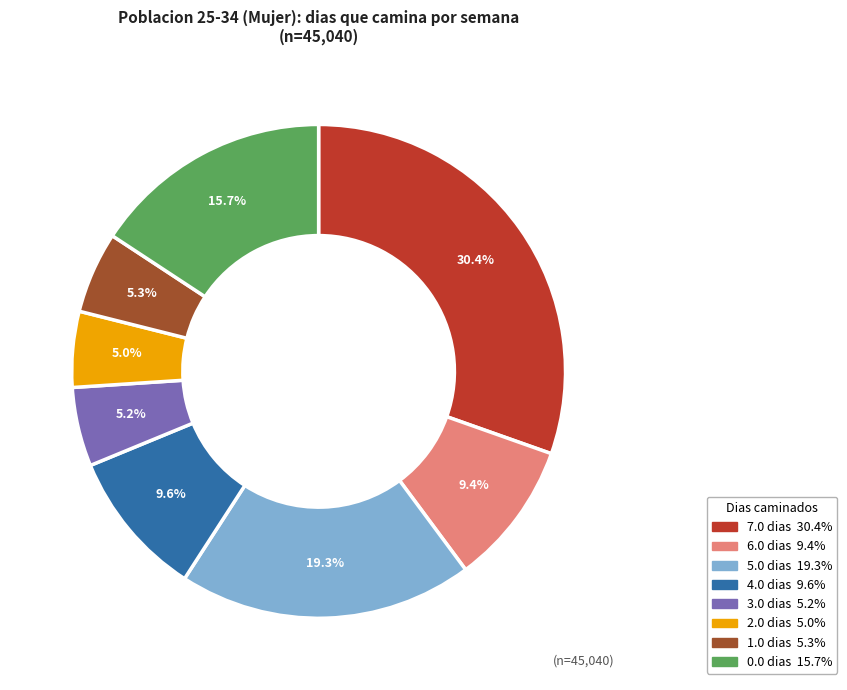

To the nearest percent, what portion does 6.0 represent?

9%